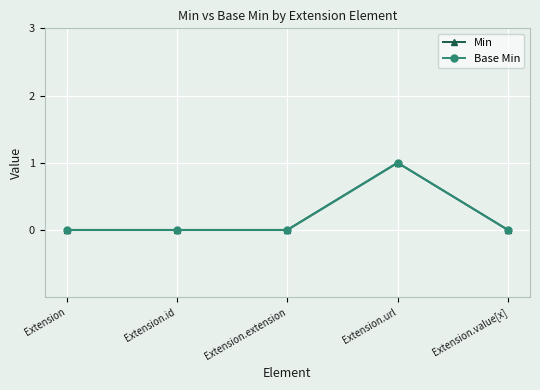

Count the Base Min values in the range 0 to 1.

5